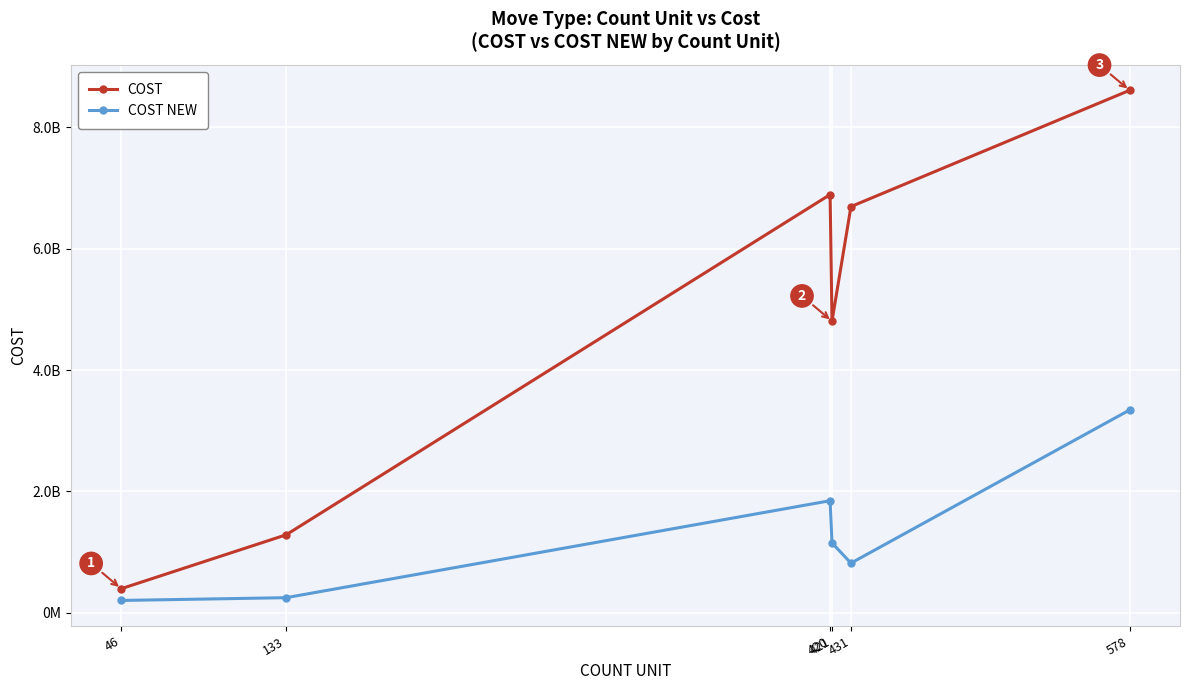

What is the total value across all series at 420?

8738059812